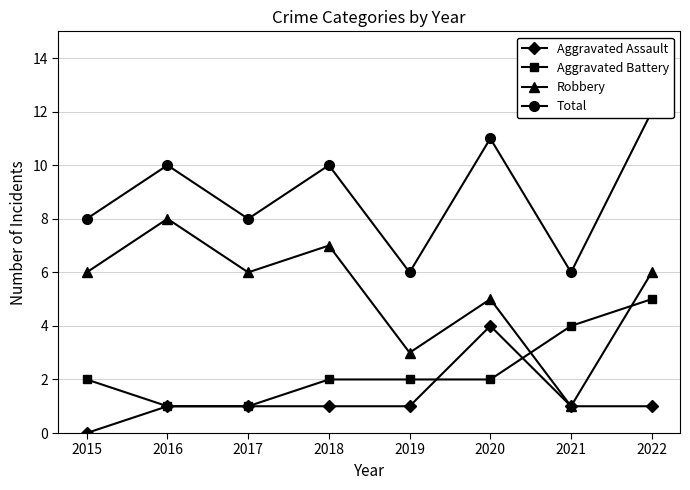

Which series changed the most between 2016 and 2017?

Robbery